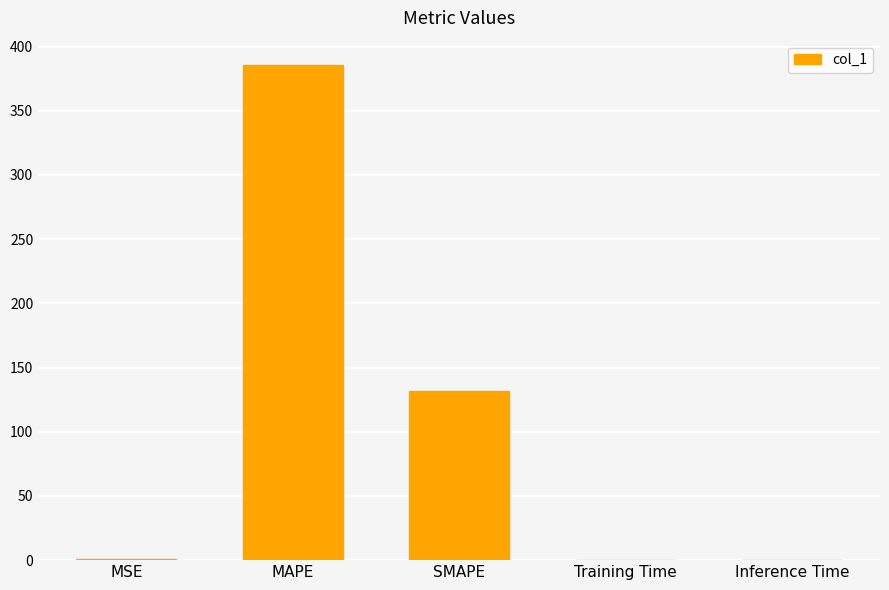

What is the sum of all values?

517.6